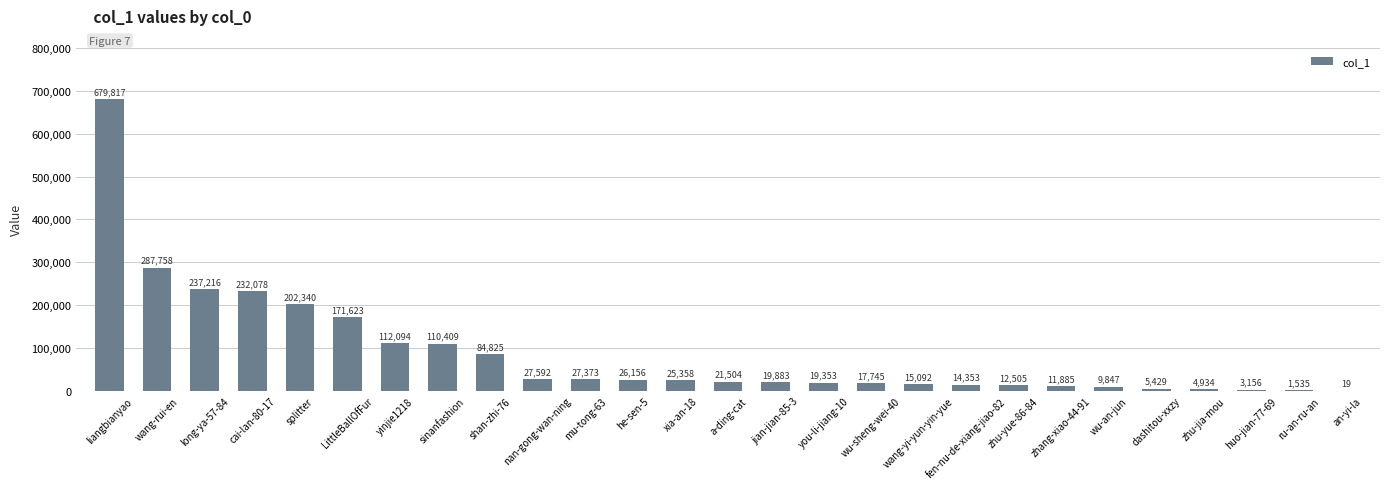

Is it true that the value at a-ding-cat is 21504?

True